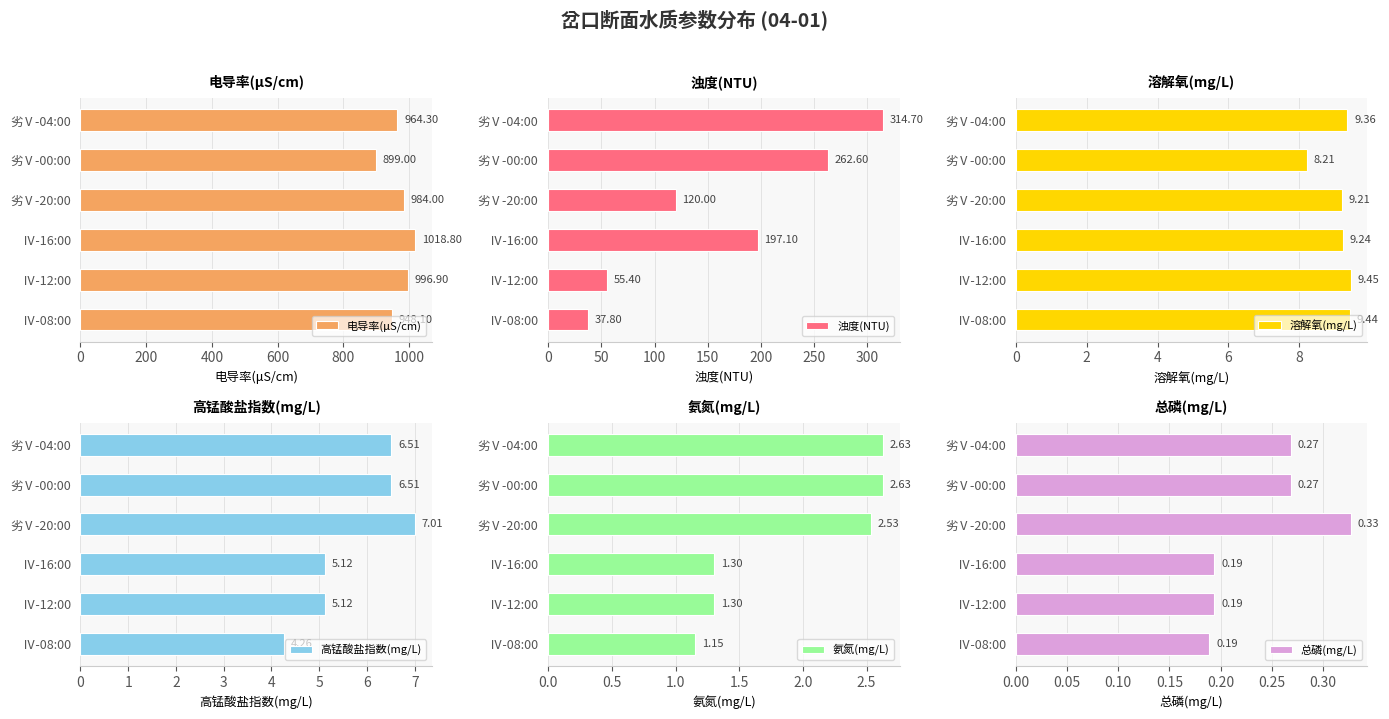

Is it true that 氨氮(mg/L) equals 0.7 at Ⅳ-08:00?

False